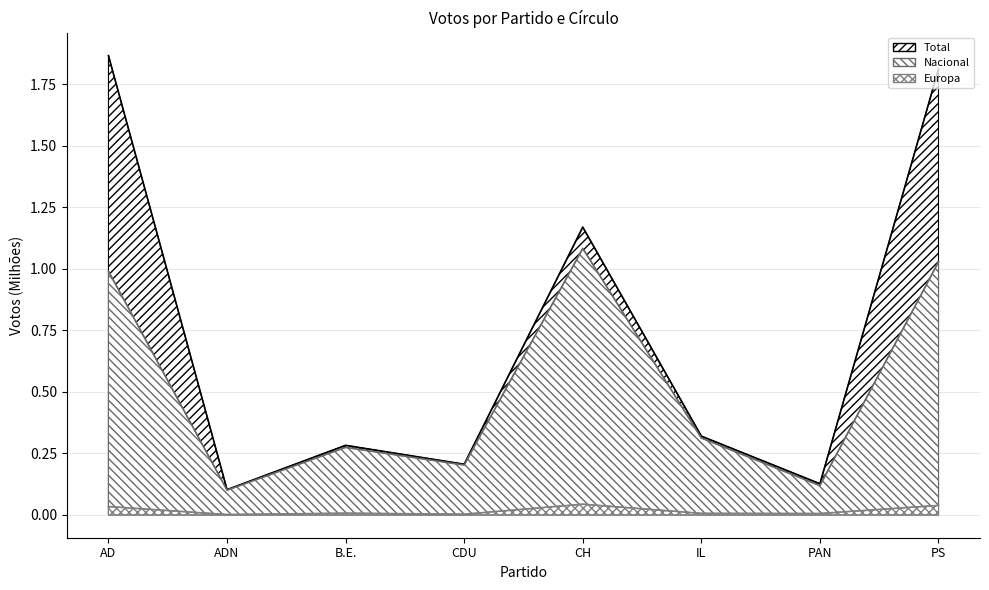

True or false: Nacional has more than 2 interior local peaks.

False